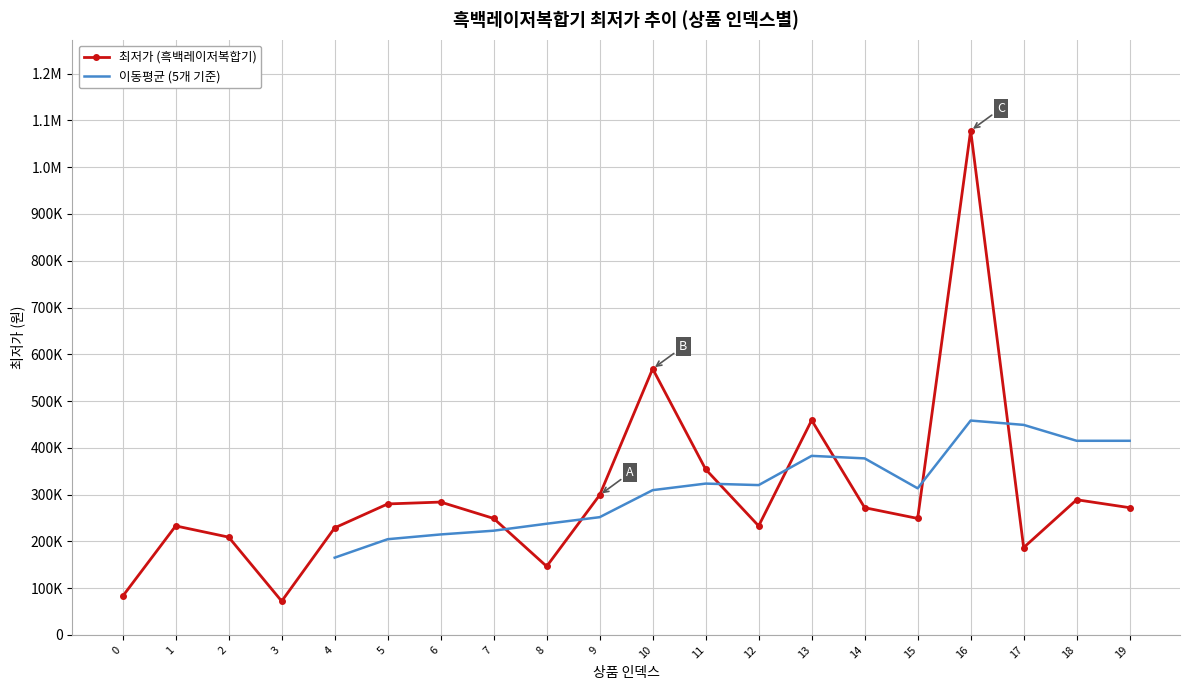

What is the value of the 3rd point from the left?

209000